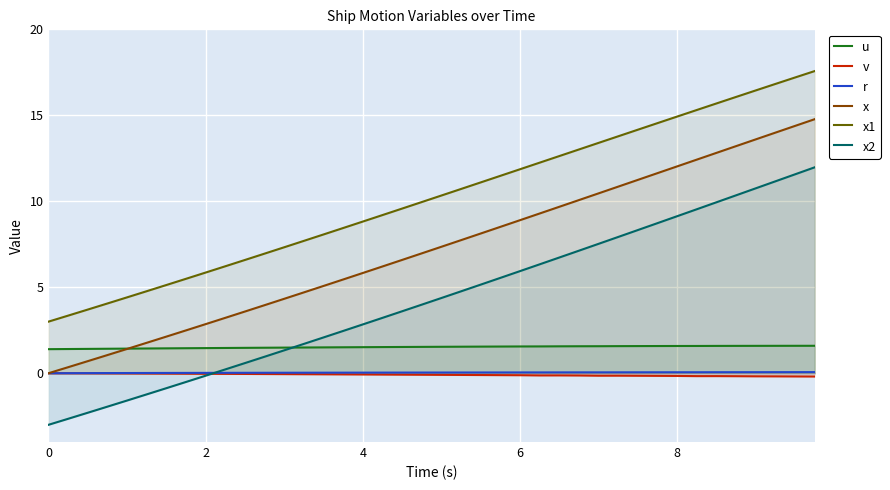

How many series are shown in this chart?

6